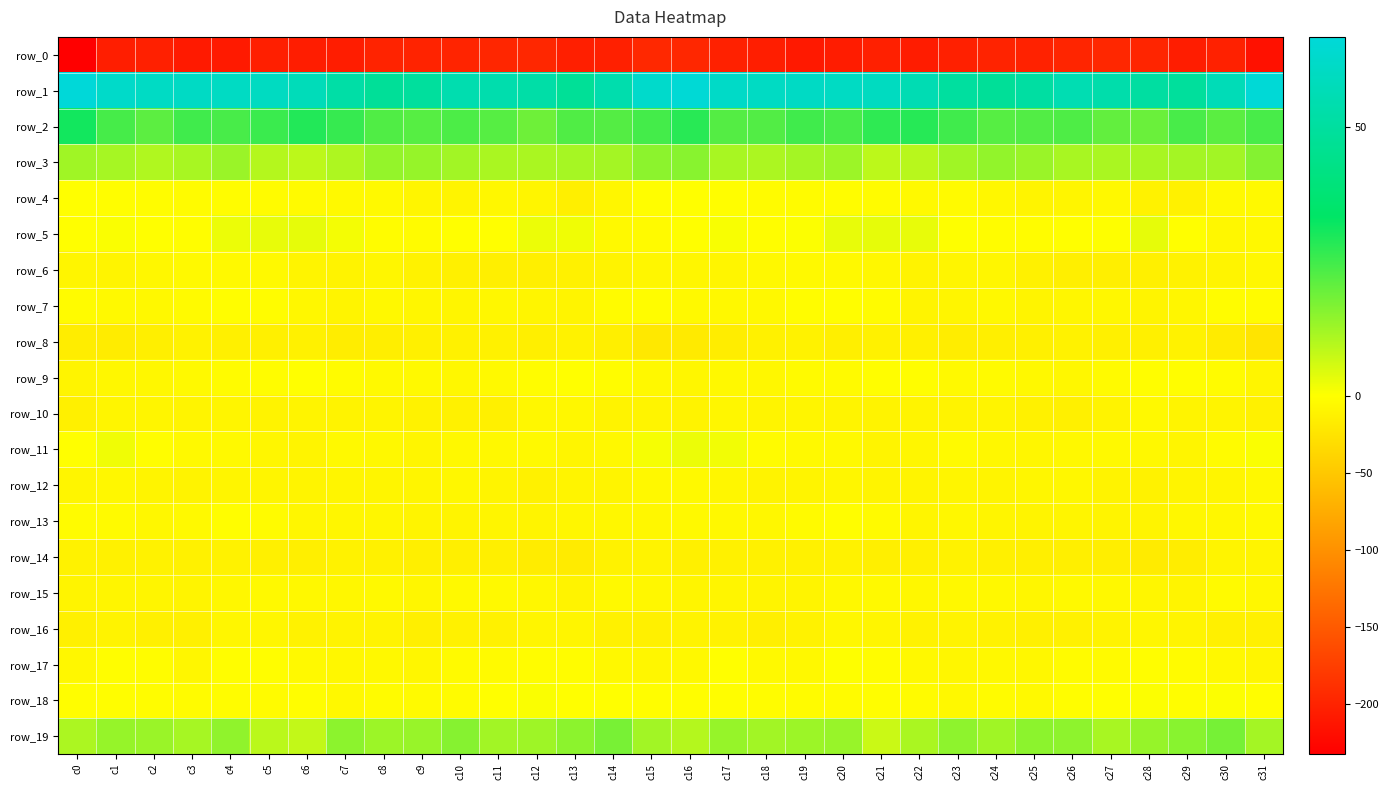

At which label does row_12 first exceed -9?

c0